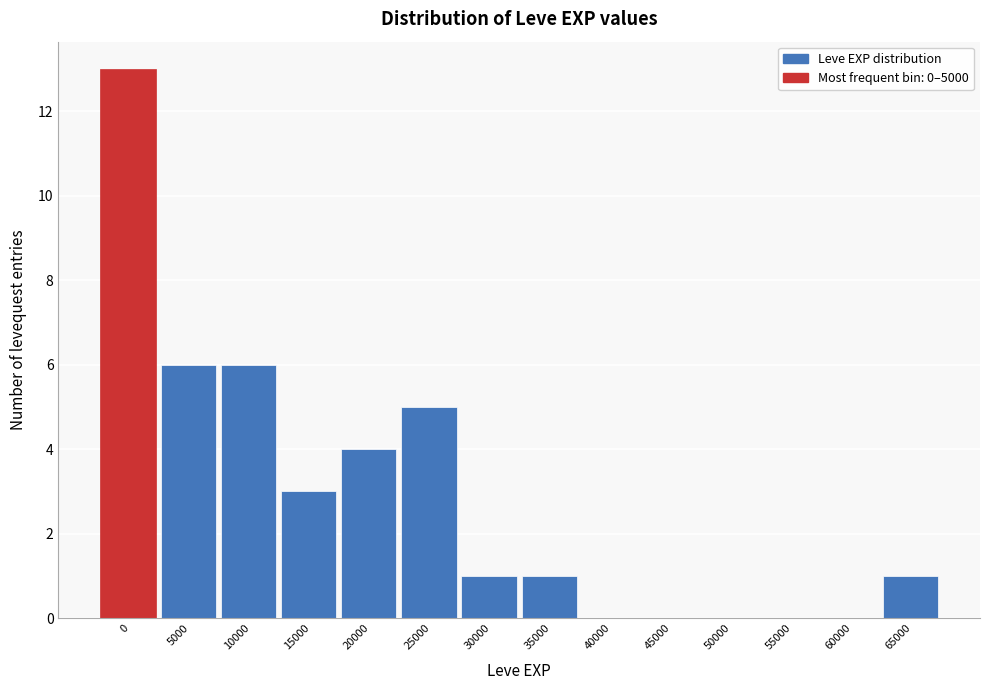

Reading left to right, extract all data points from this chart.

0=13	5000=6	10000=6	15000=3	20000=4	25000=5	30000=1	35000=1	40000=0	45000=0	50000=0	55000=0	60000=0	65000=1